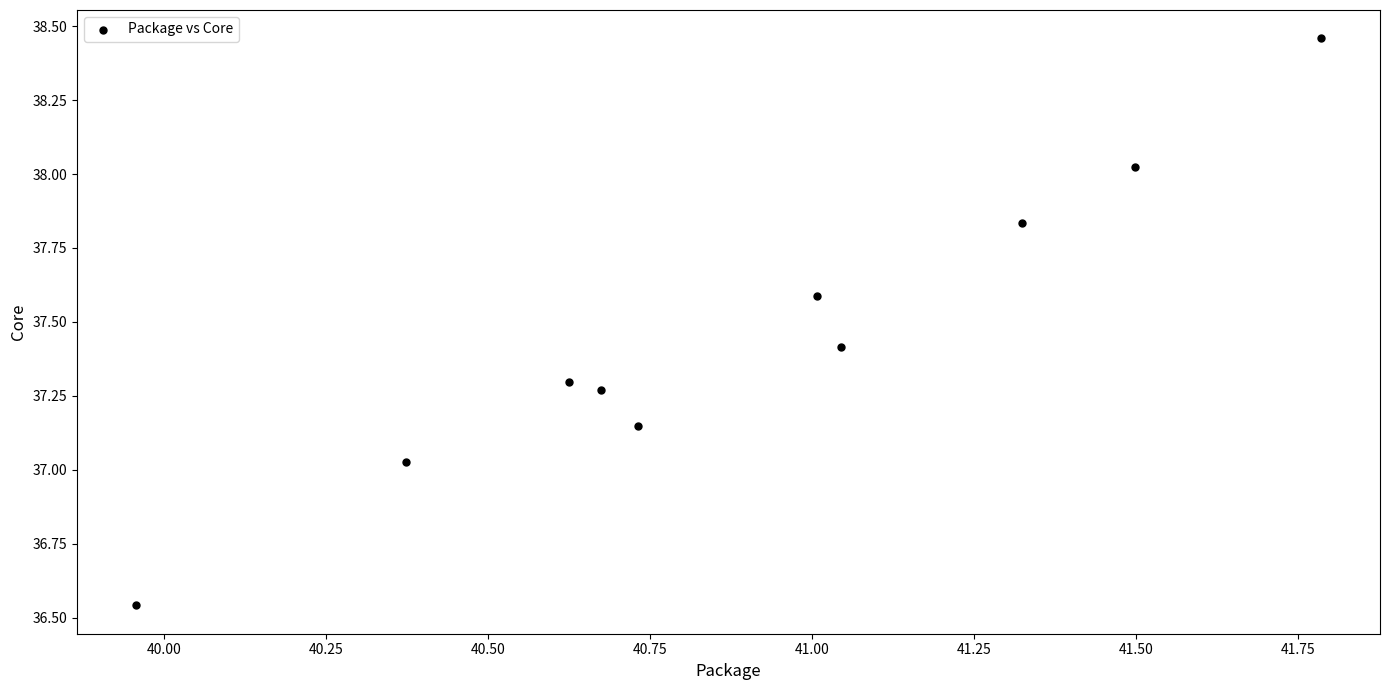

What is the range of X values (max minus min)?

1.8